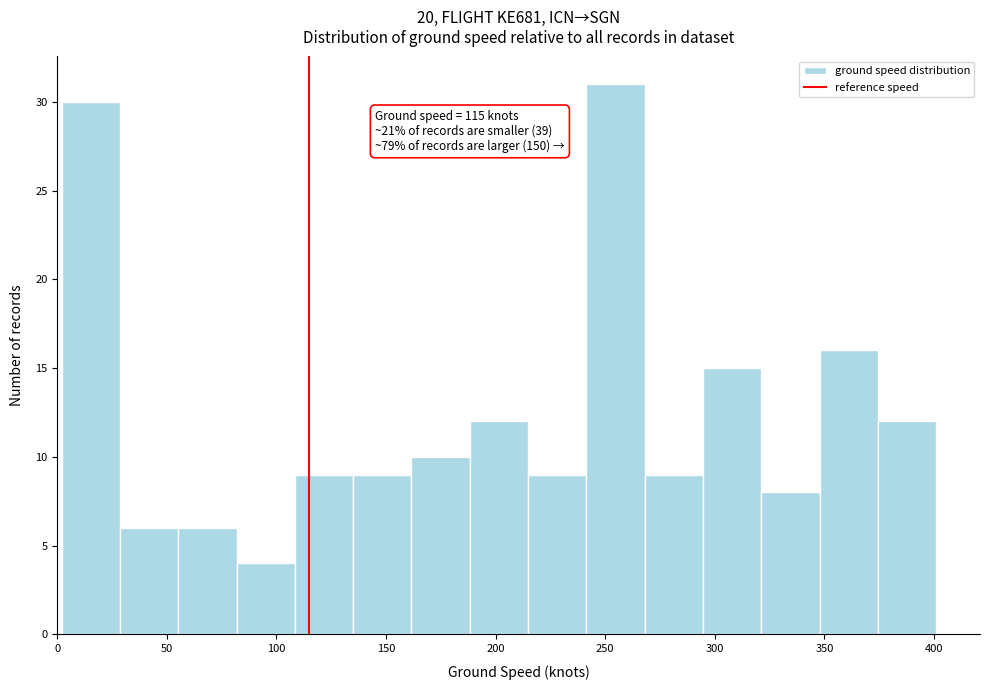

Which range on the x-axis has the tallest bar?

240 to 270